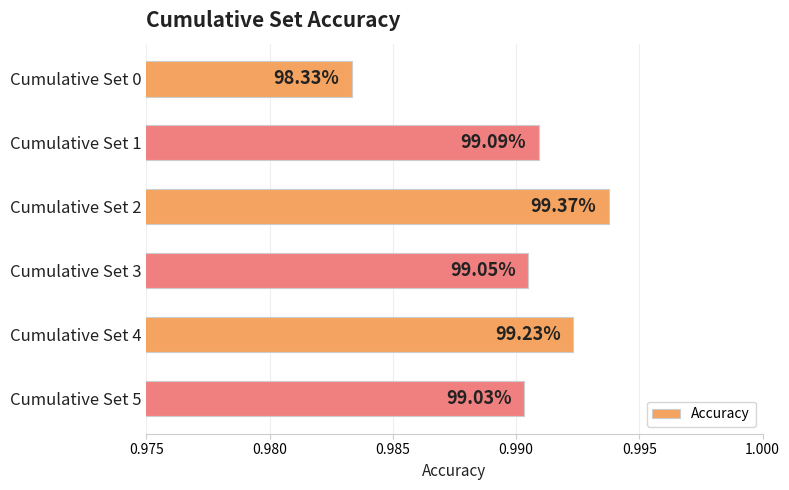

How many bars are there in total?

6